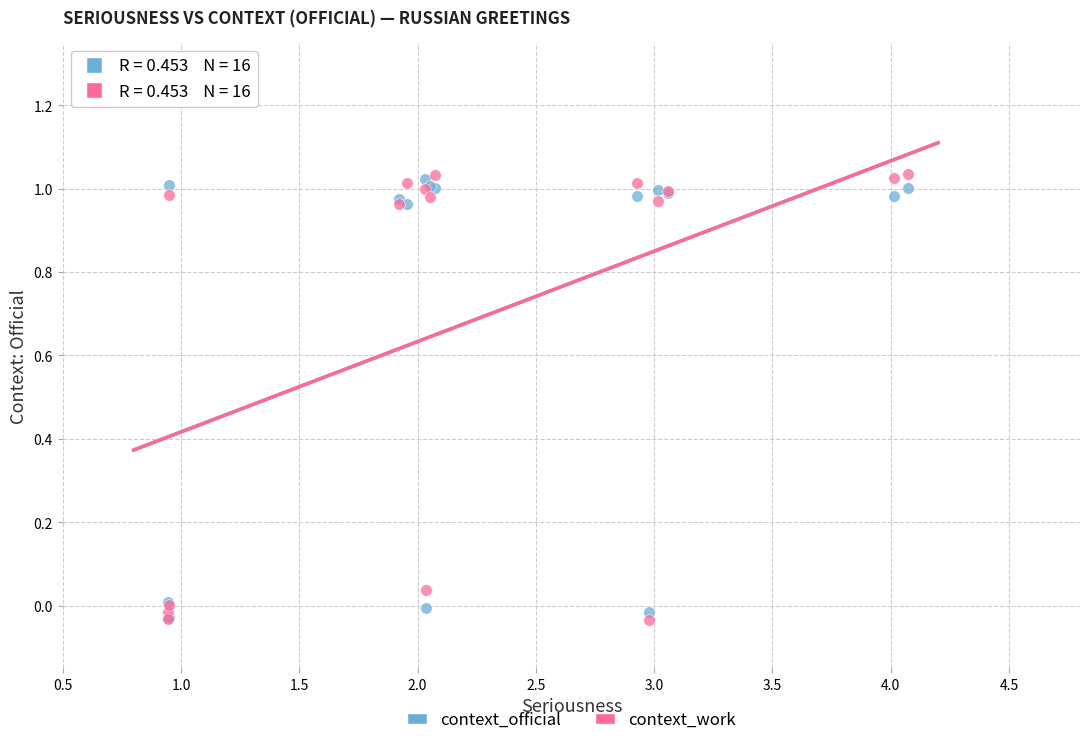

What are all the series names shown in the legend?

context_official, context_work